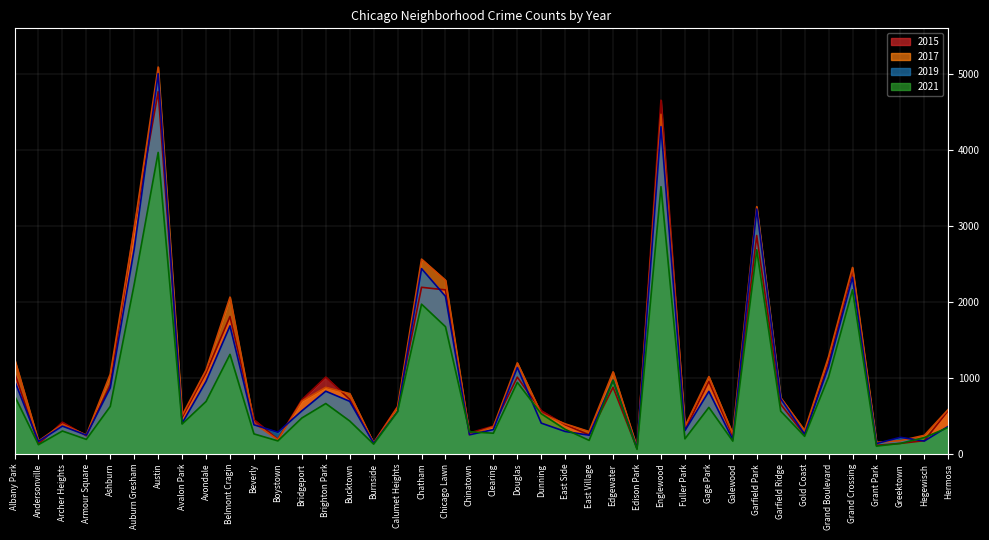

The 2019 series shows 448 at Chinatown. True or false?

False